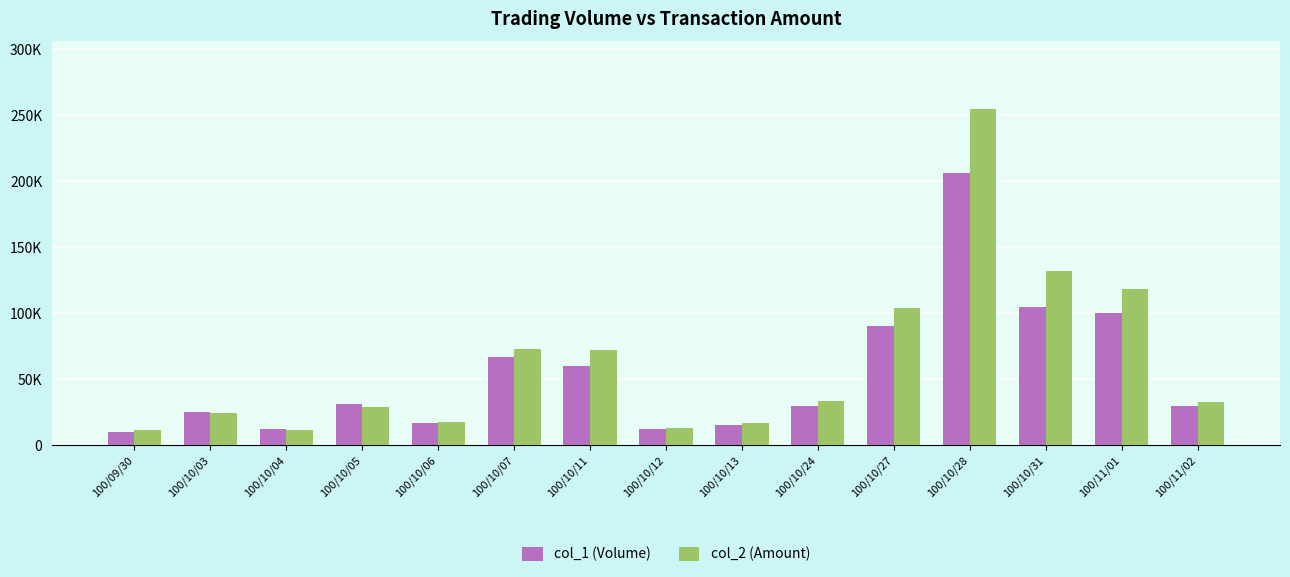

The value of col_1 (Volume) at 100/10/06 is 17000. True or false?

True